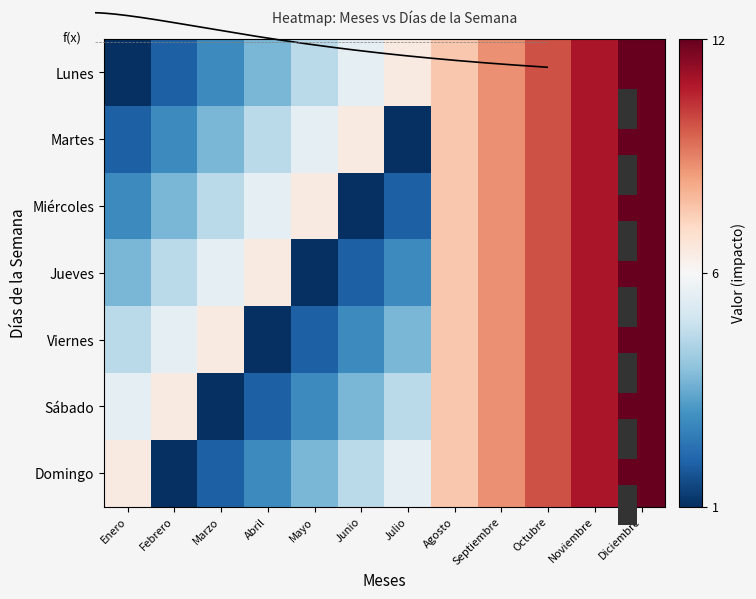

At how many categories does at least one series exceed 7?

5